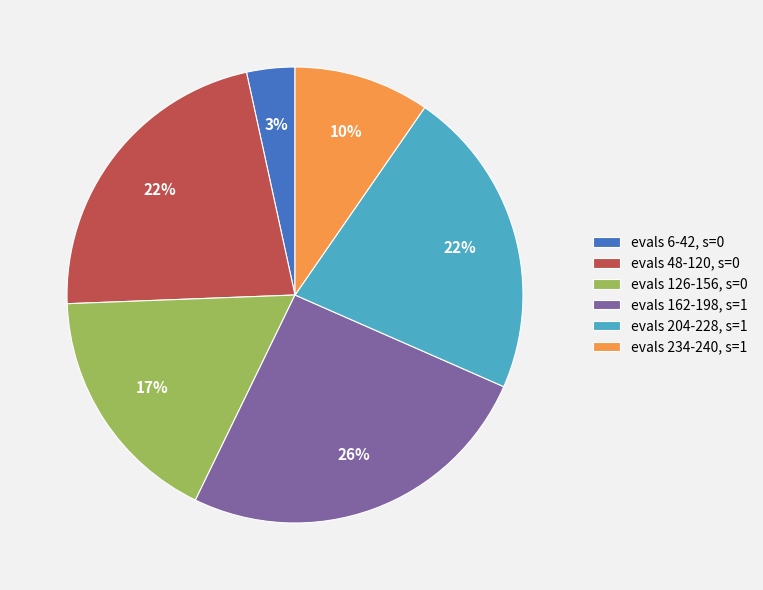

Does evals 234-240, s=1 account for over 50% of the chart?

No